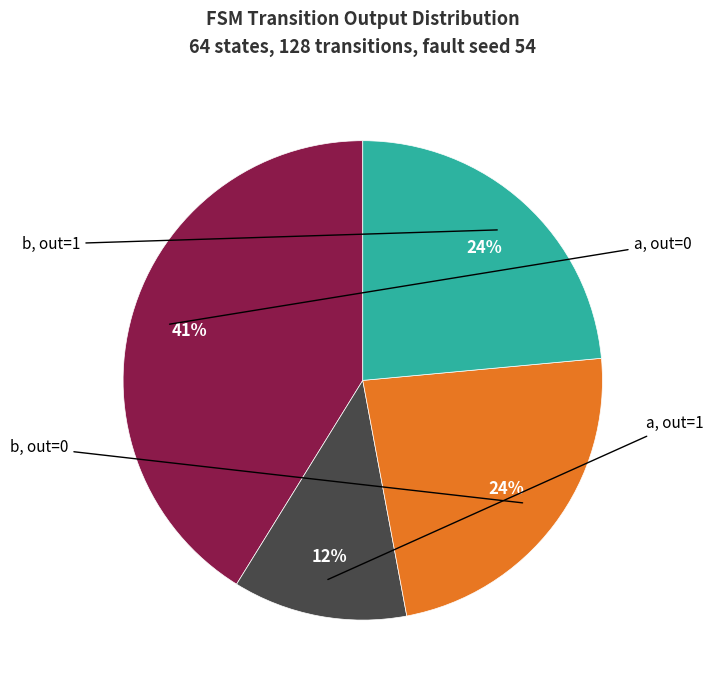

Count the number of slices in the pie.

4